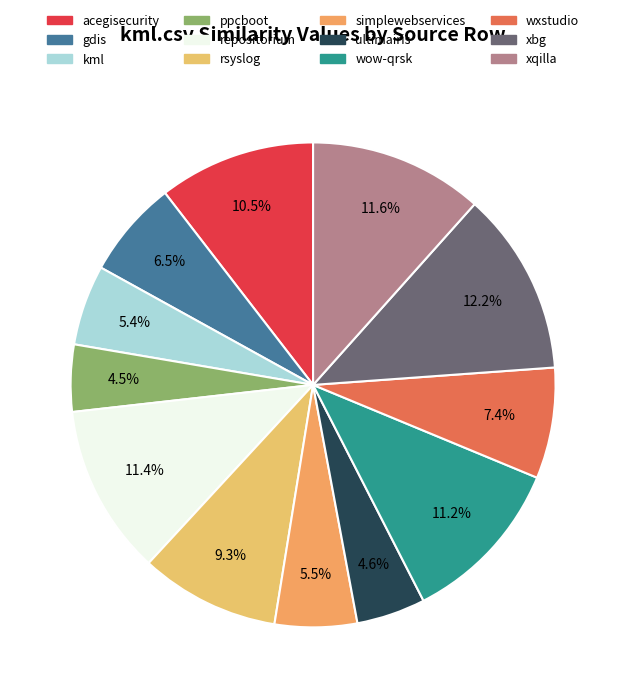

How many slices are in this pie chart?

12